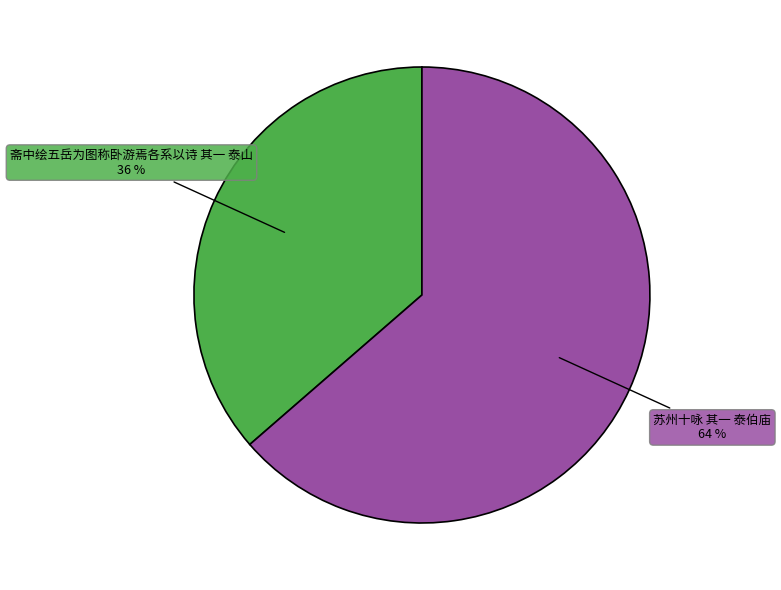

Is there a majority slice in this chart?

Yes